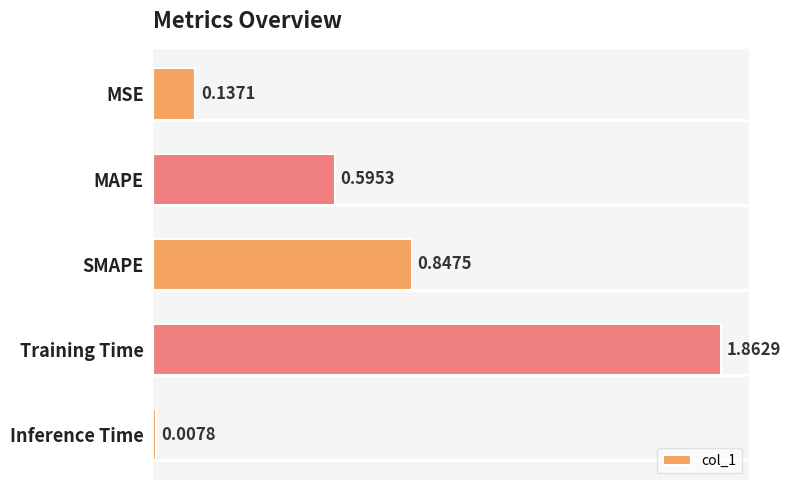

How many bars are there in total?

5